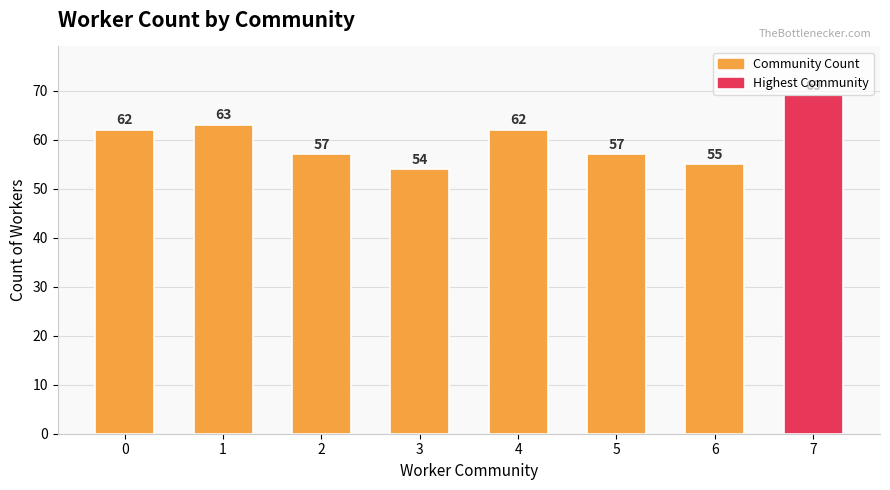

Reading left to right, transcribe all the data shown in this chart.

0=62	1=63	2=57	3=54	4=62	5=57	6=55	7=69